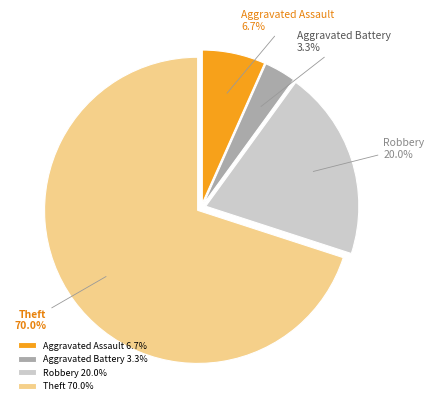

Is it true that Robbery is 20% of the pie?

True